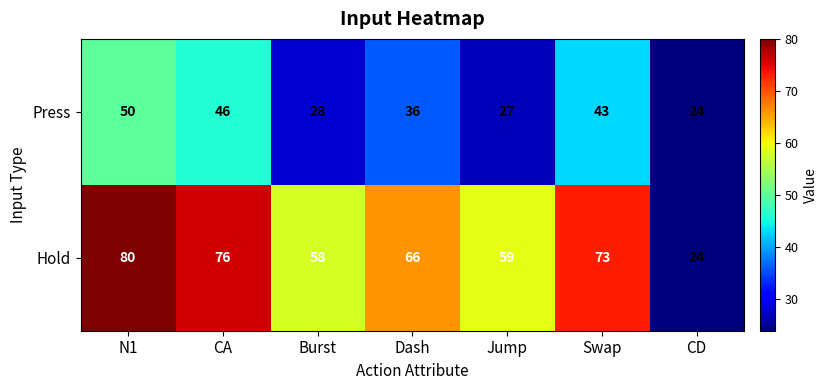

What is the total value across all series at Burst?

86